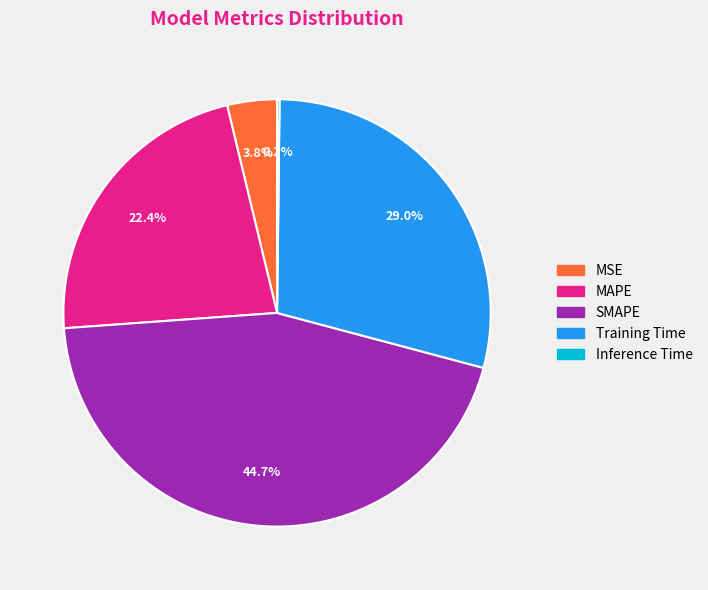

Is there a majority slice in this chart?

No